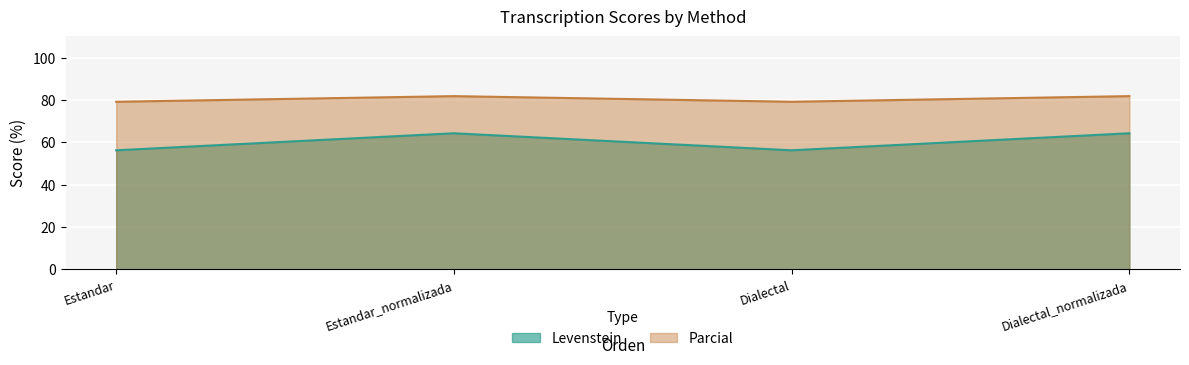

How many interior local valleys does the Levenstein series have?

1